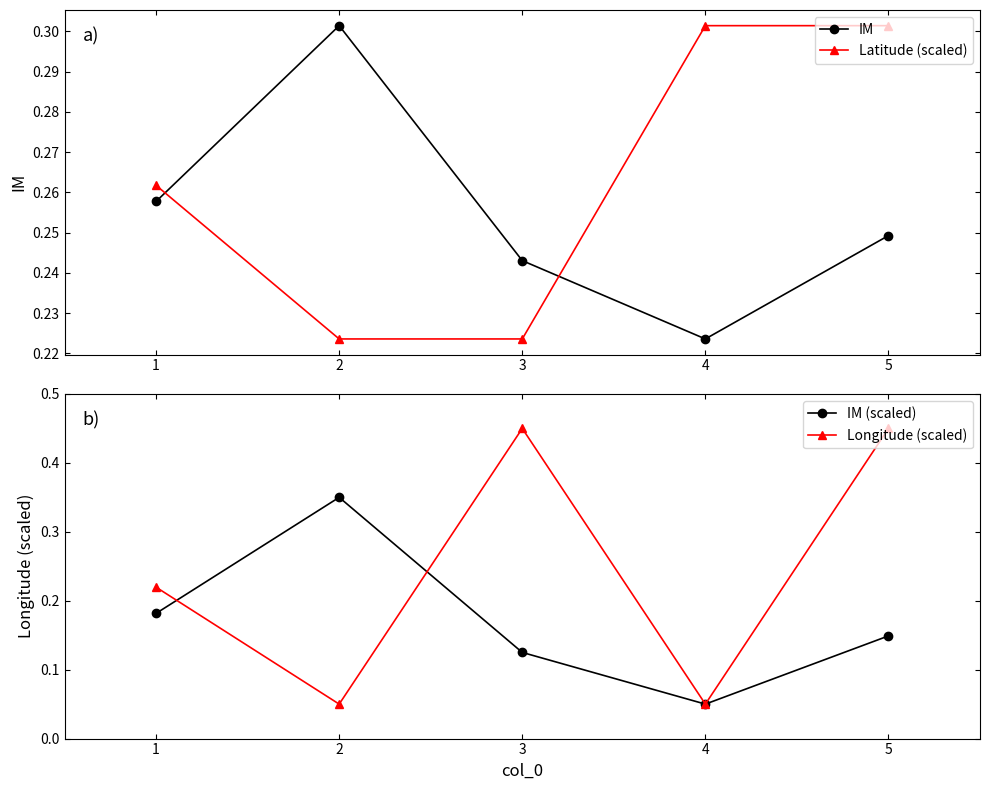

Which series has the widest spread of values?

Longitude (scaled)